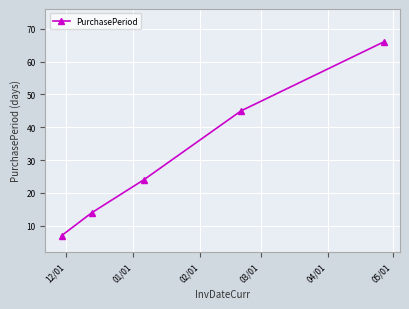

Reading right to left, list all the values displayed in this chart.

66	45	24	14	7